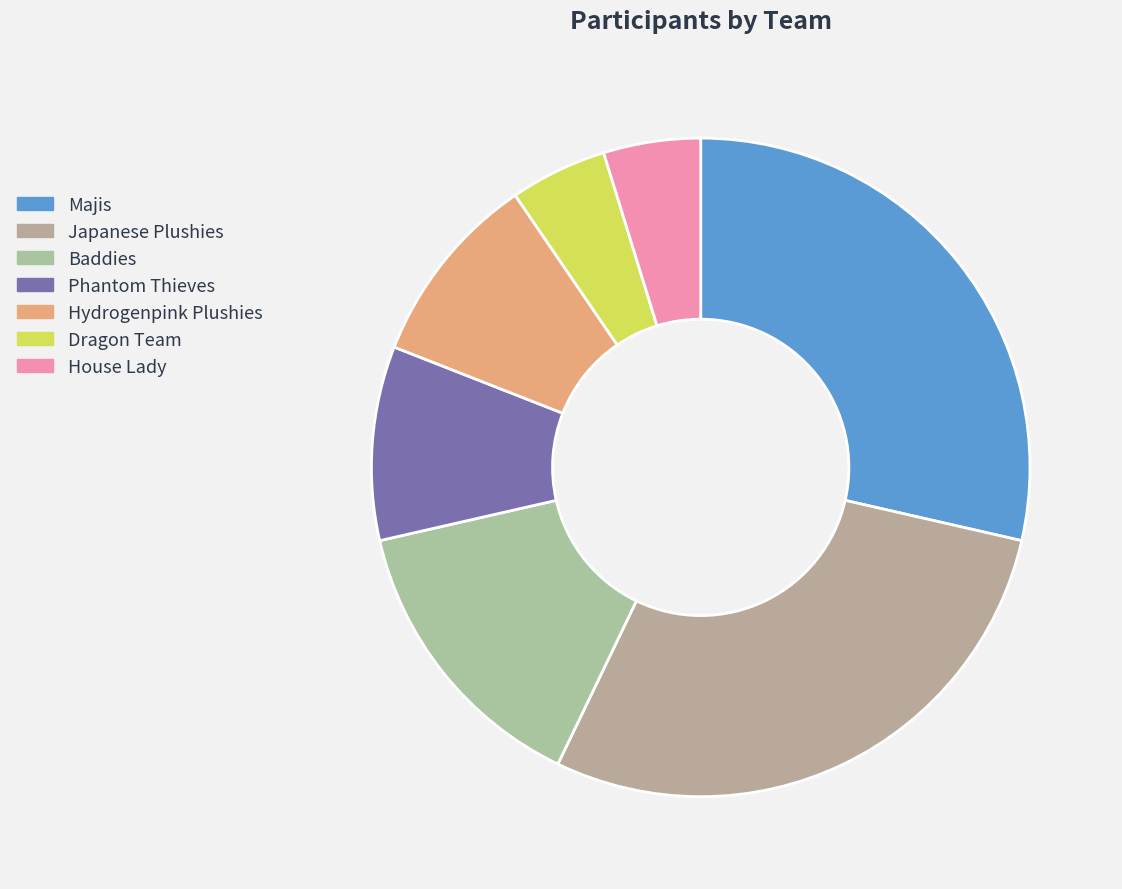

The House Lady slice represents 5% of the pie. True or false?

True